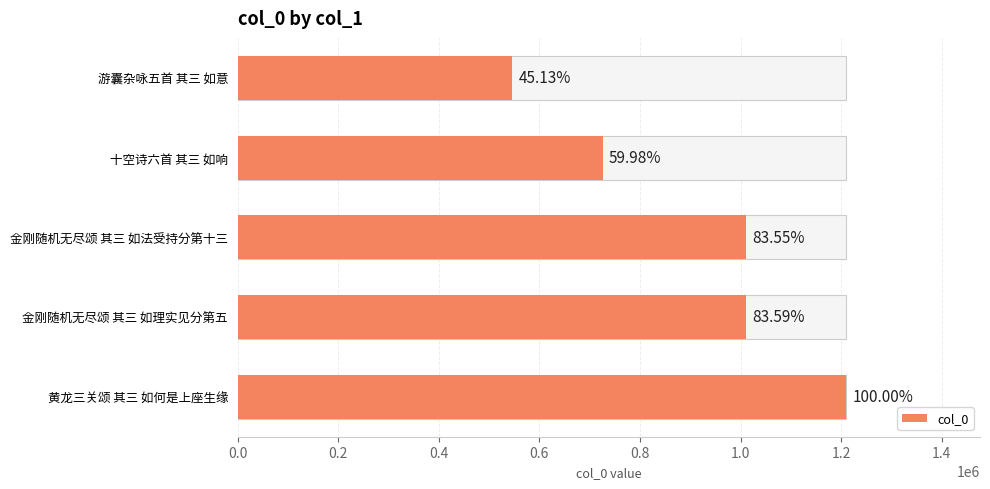

How many values exceed 1010997?

2